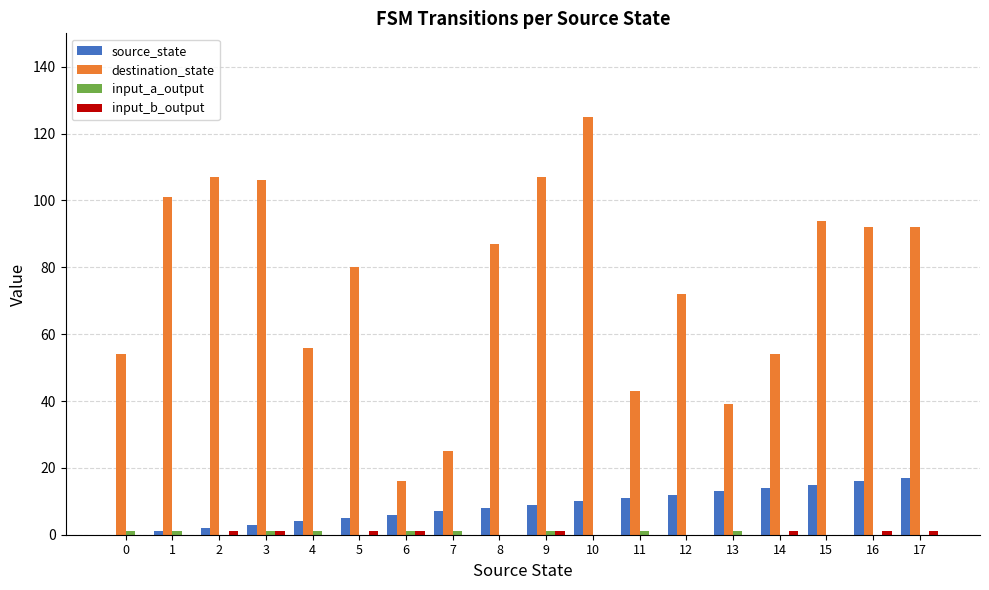

The value of destination_state at 5 is 121. True or false?

False